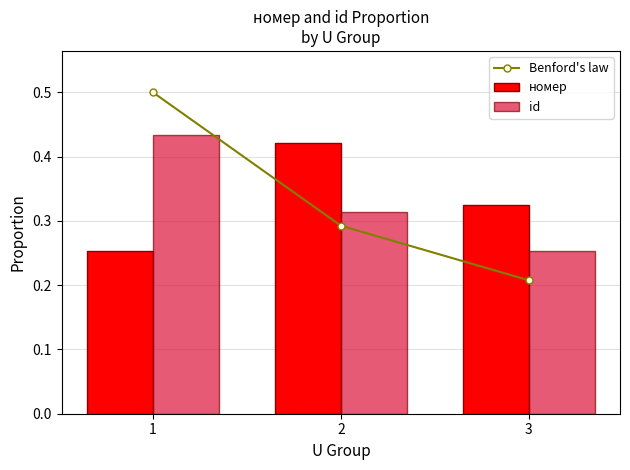

What is the smallest value displayed?

0.2